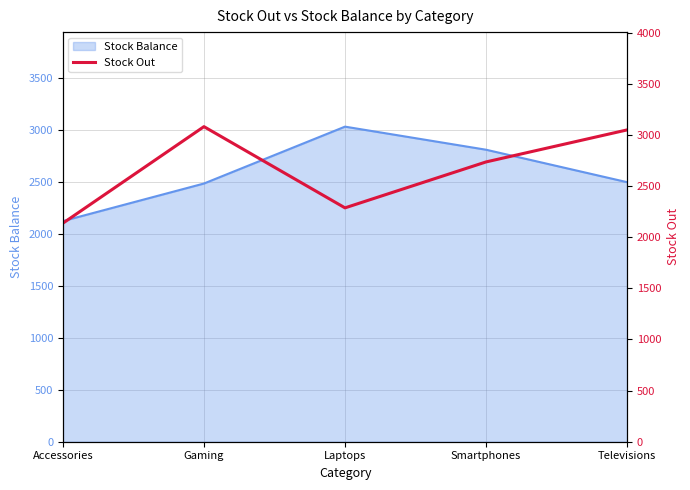

What is the value of the 3rd point from the left?

2286